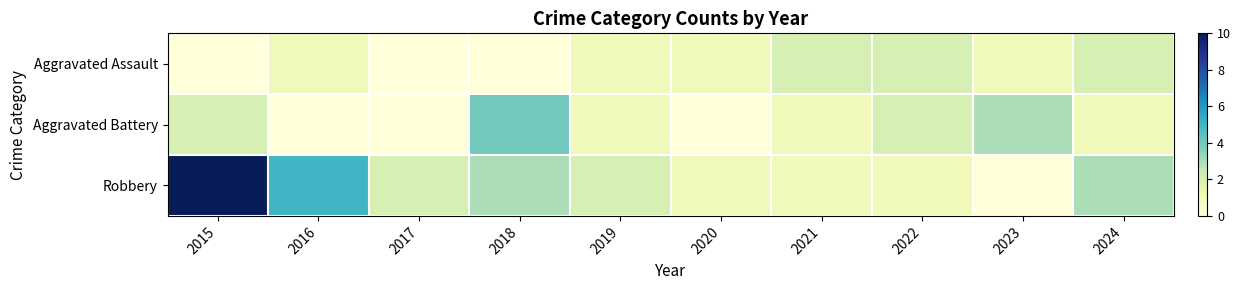

At 2015, list the series in order from largest to smallest.

Robbery, Aggravated Battery, Aggravated Assault